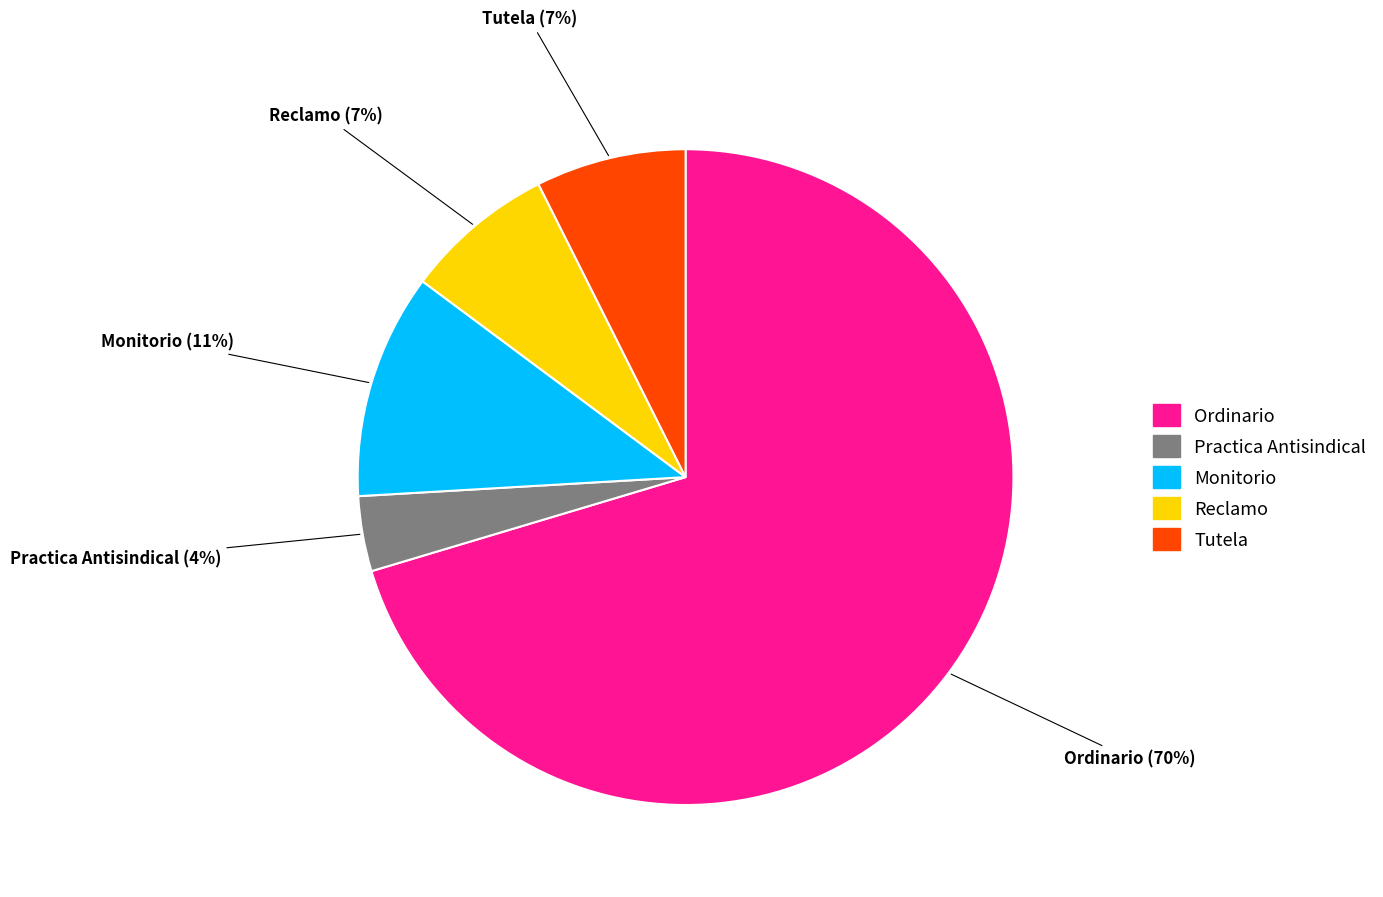

True or false: Ordinario accounts for 76% of the total.

False